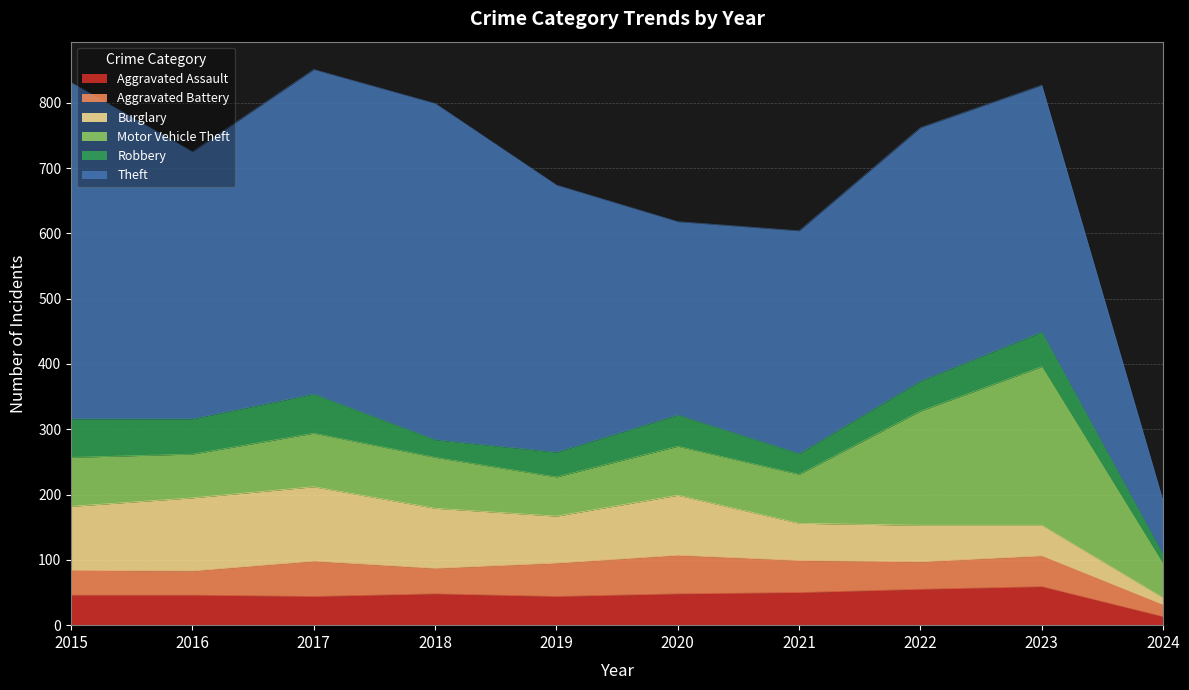

True or false: Aggravated Assault and Motor Vehicle Theft intersect in this chart.

False